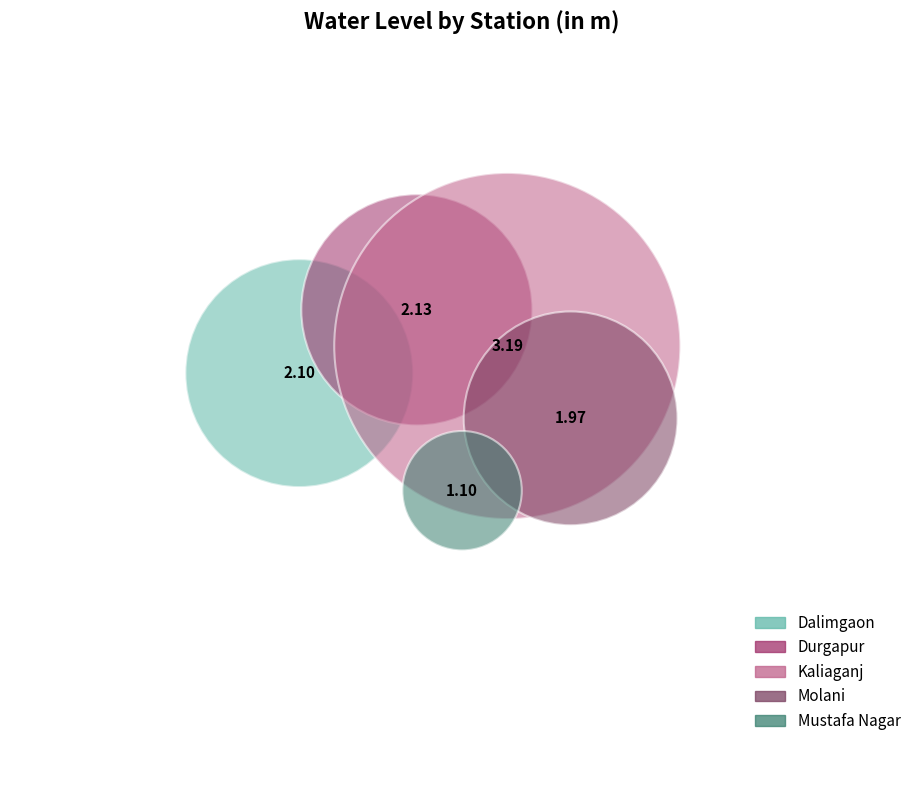

To the nearest percent, what is the difference between the Kaliaganj and Molani slice percentages?

12%